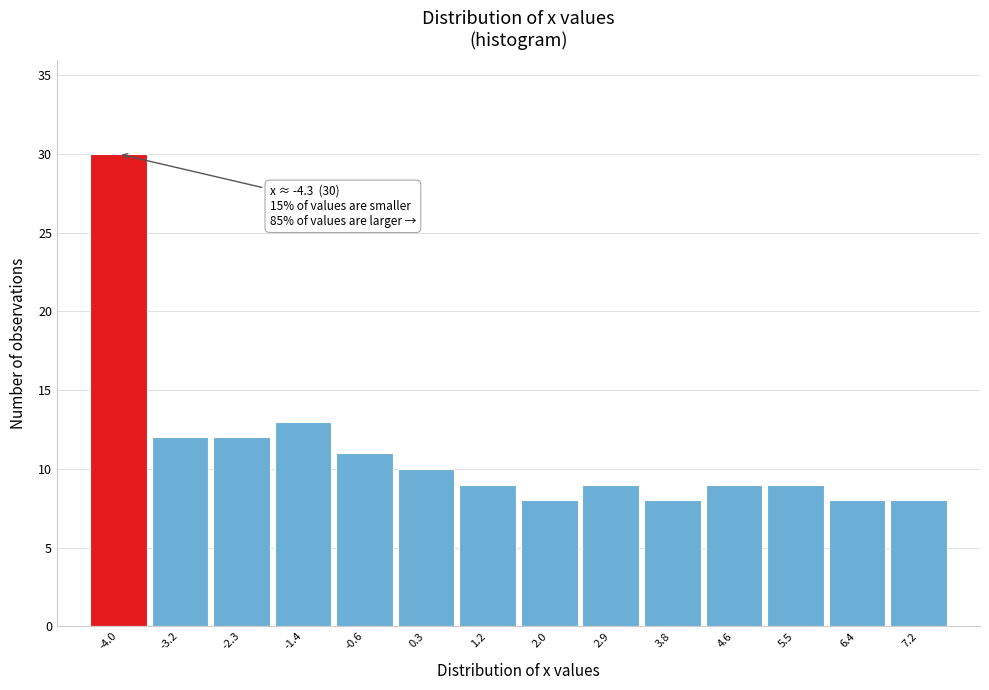

Over which range of the x-axis is the bar tallest?

-4.4 to -3.6